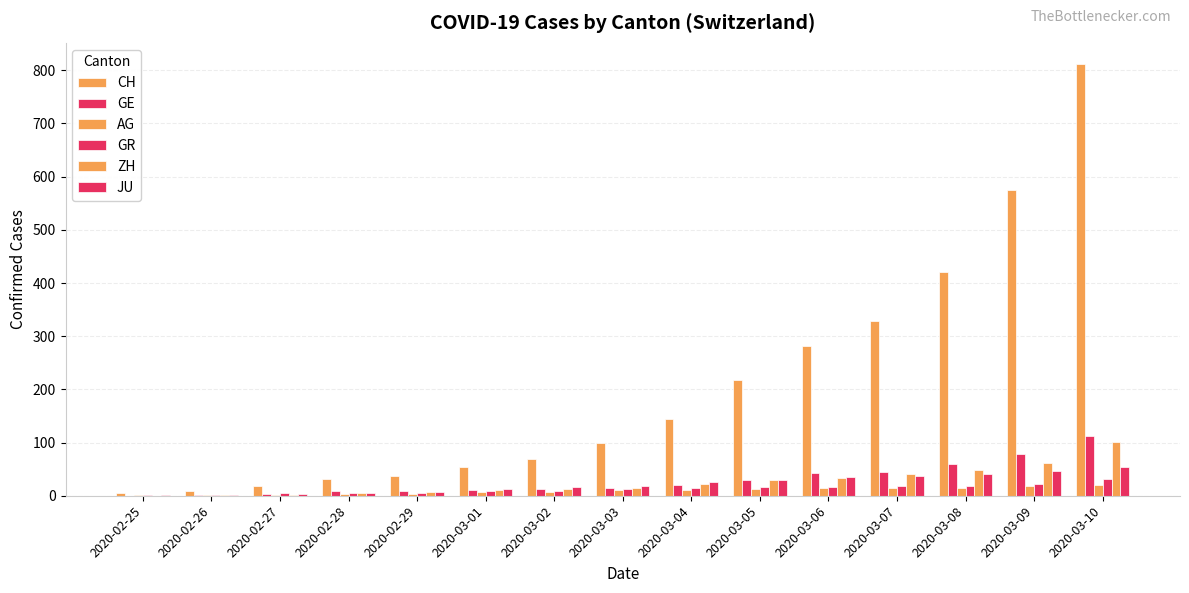

Reading right to left, transcribe all the data shown in this chart.

CH: 2020-03-10=811	2020-03-09=575	2020-03-08=421	2020-03-07=329	2020-03-06=281	2020-03-05=218	2020-03-04=145	2020-03-03=99	2020-03-02=69	2020-03-01=54	2020-02-29=38	2020-02-28=31	2020-02-27=19	2020-02-26=9	2020-02-25=5
GE: 2020-03-10=112	2020-03-09=79	2020-03-08=59	2020-03-07=44	2020-03-06=42	2020-03-05=29	2020-03-04=20	2020-03-03=15	2020-03-02=13	2020-03-01=10	2020-02-29=9	2020-02-28=8	2020-02-27=4	2020-02-26=1	2020-02-25=0
AG: 2020-03-10=20	2020-03-09=18	2020-03-08=15	2020-03-07=14	2020-03-06=14	2020-03-05=12	2020-03-04=11	2020-03-03=10	2020-03-02=7	2020-03-01=7	2020-02-29=4	2020-02-28=3	2020-02-27=1	2020-02-26=1	2020-02-25=1
GR: 2020-03-10=31	2020-03-09=22	2020-03-08=18	2020-03-07=18	2020-03-06=17	2020-03-05=16	2020-03-04=14	2020-03-03=12	2020-03-02=9	2020-03-01=9	2020-02-29=6	2020-02-28=6	2020-02-27=6	2020-02-26=2	2020-02-25=2
ZH: 2020-03-10=101	2020-03-09=62	2020-03-08=49	2020-03-07=40	2020-03-06=34	2020-03-05=29	2020-03-04=23	2020-03-03=15	2020-03-02=13	2020-03-01=10	2020-02-29=7	2020-02-28=6	2020-02-27=2	2020-02-26=2	2020-02-25=0
JU: 2020-03-10=54	2020-03-09=47	2020-03-08=40	2020-03-07=37	2020-03-06=36	2020-03-05=29	2020-03-04=25	2020-03-03=19	2020-03-02=17	2020-03-01=12	2020-02-29=7	2020-02-28=5	2020-02-27=4	2020-02-26=2	2020-02-25=1